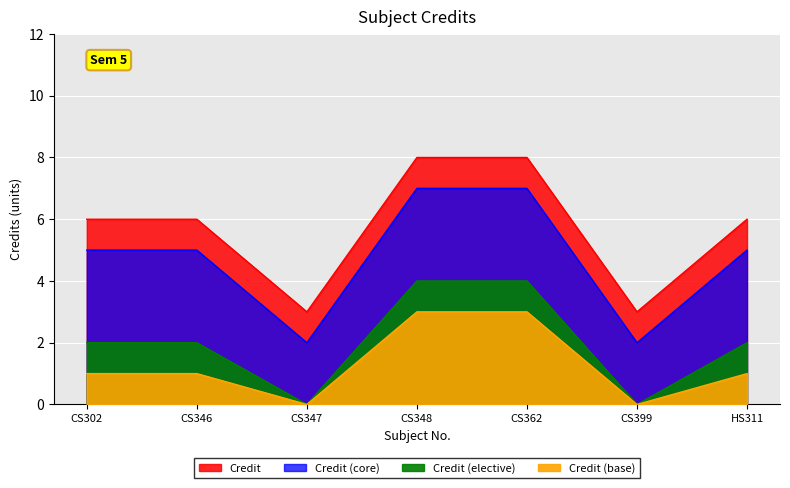

What is the ratio of the value at CS347 to the value at CS346?

0.5